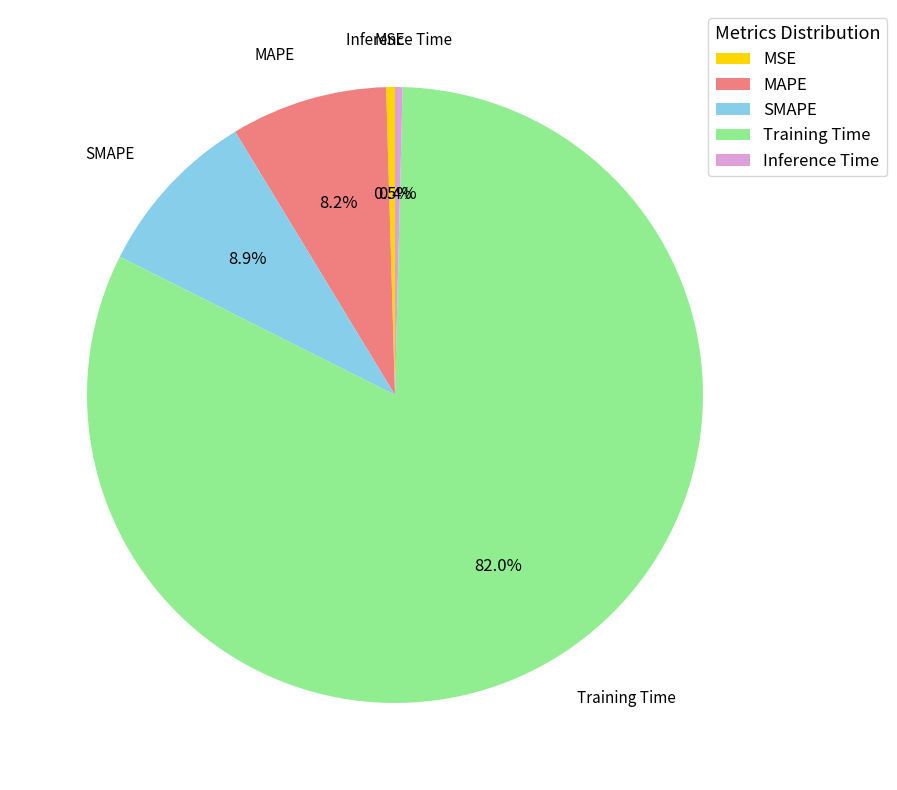

The Training Time slice represents 91% of the pie. True or false?

False